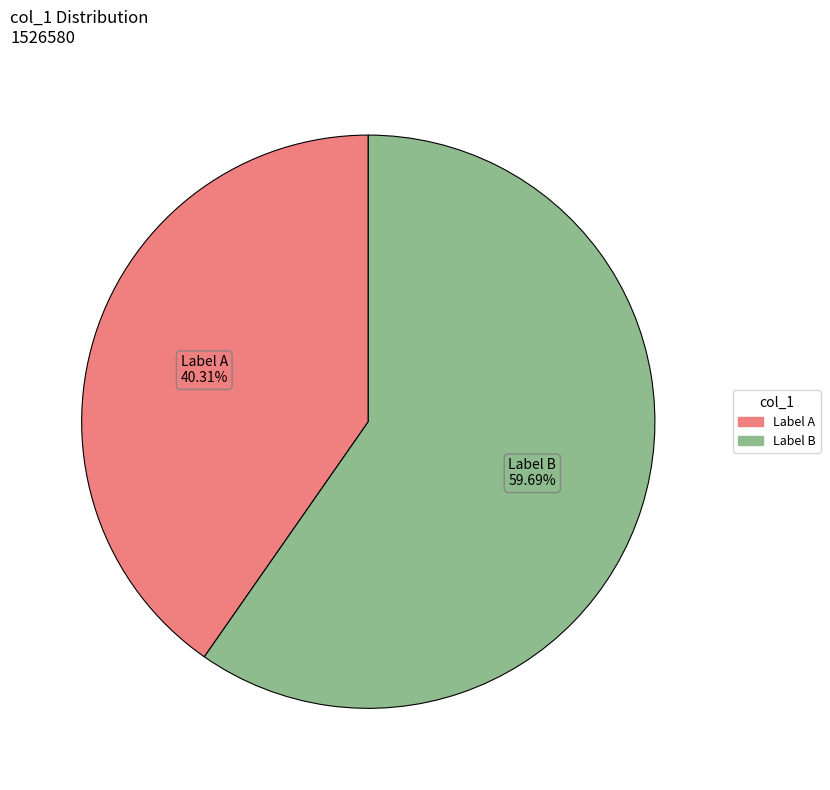

Does any single category account for the majority?

Yes